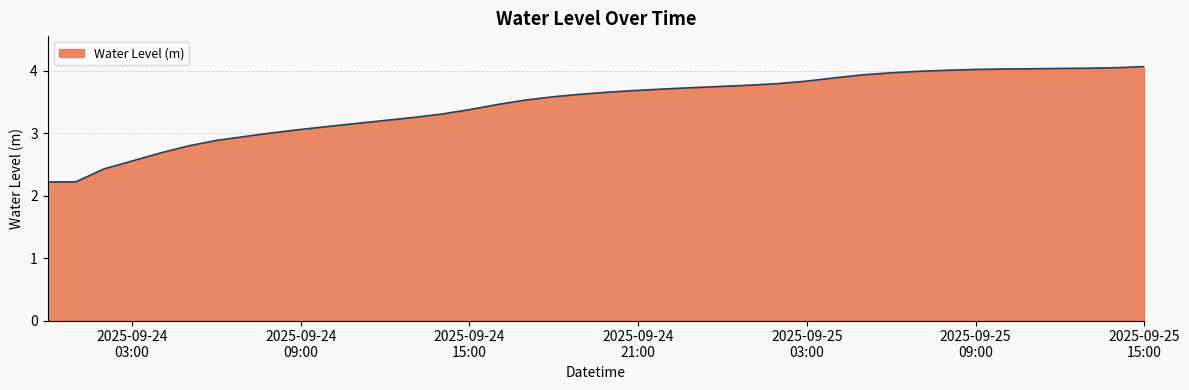

What is the difference between the maximum and minimum values?

1.8